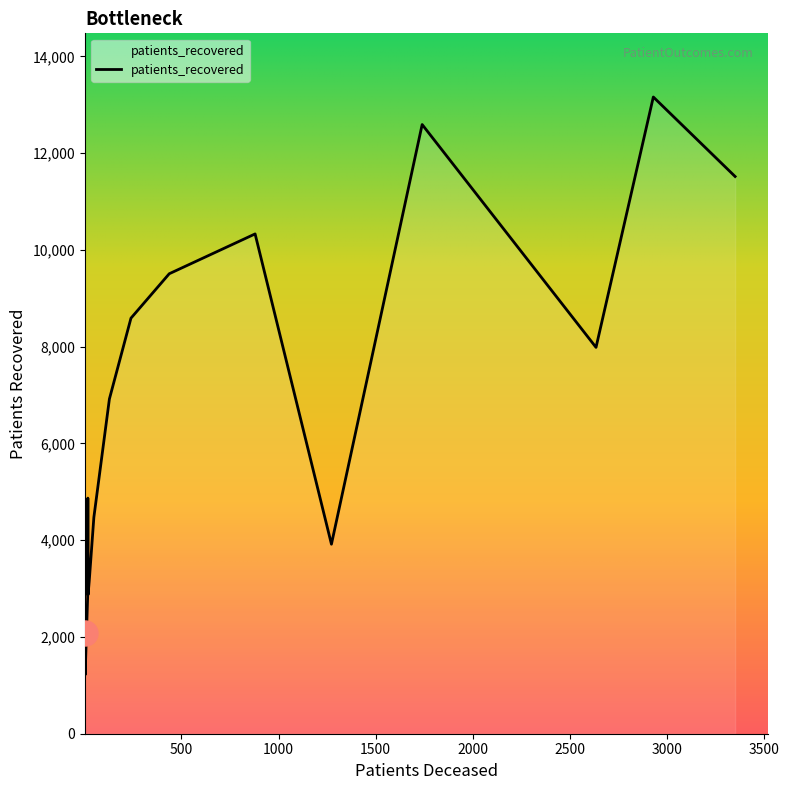

What is the minimum value shown in the chart?

1217